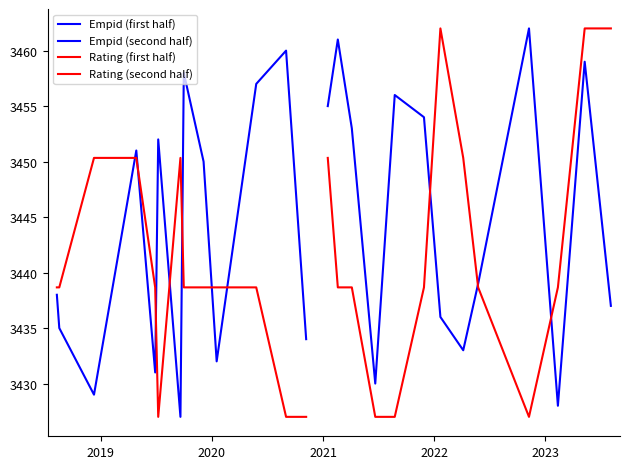

True or false: Rating (second half) has more than 0 interior local peaks.

True